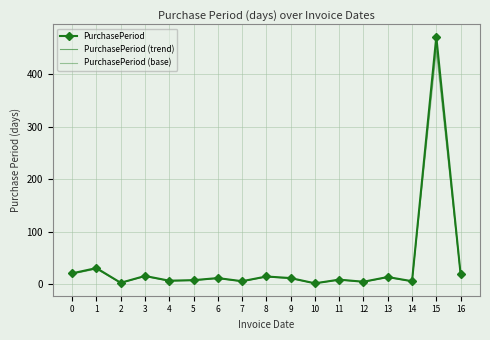

True or false: PurchasePeriod and PurchasePeriod (base) intersect in this chart.

False